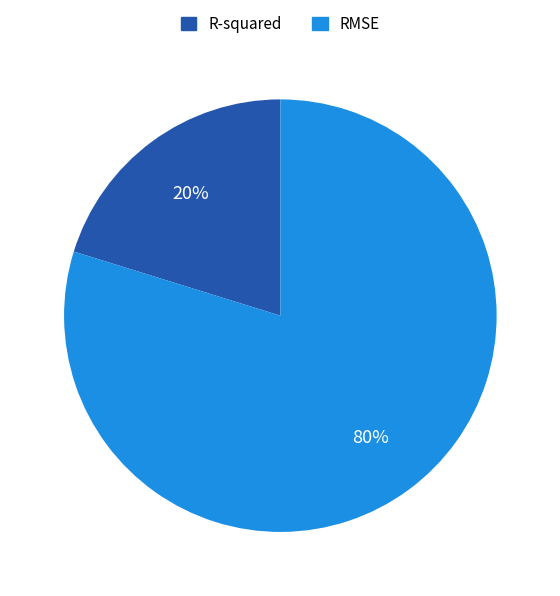

To the nearest percent, what is the average slice percentage?

50%